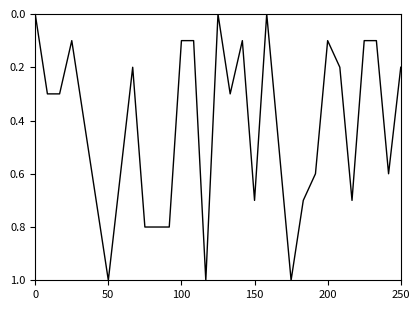

What is the difference between the maximum and minimum values?

1.0